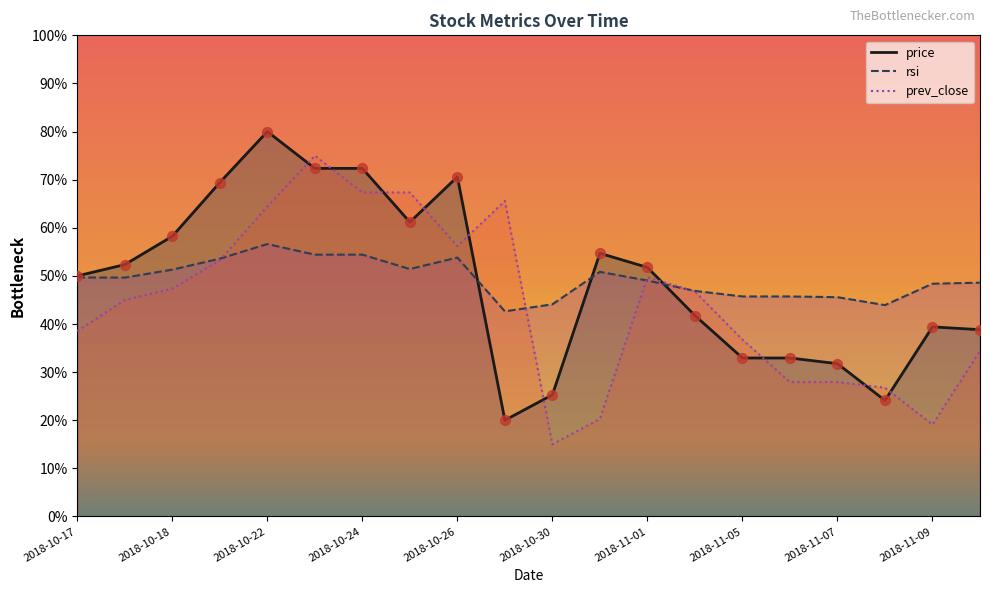

At how many categories does at least one series exceed 42?

20